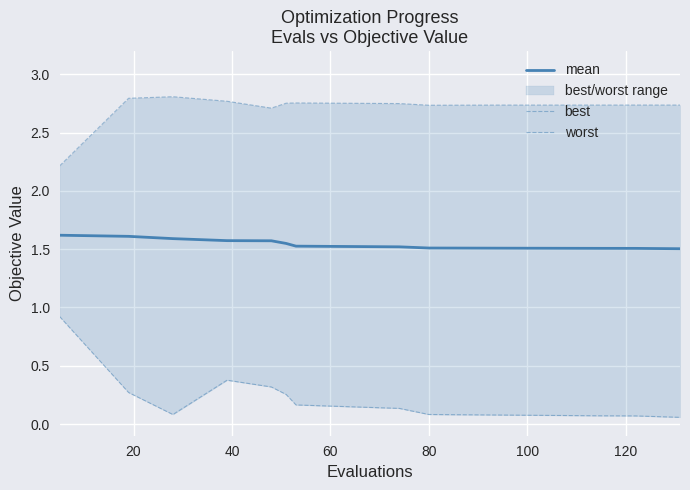

What is the difference between the maximum and minimum values in the best series?

0.9